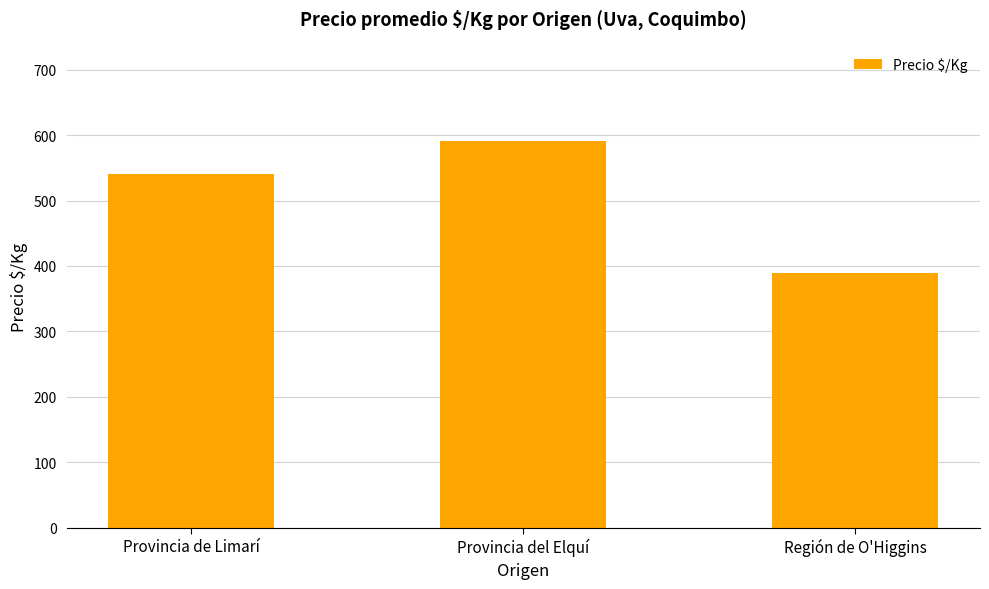

Which label corresponds to the largest value in the chart?

Provincia del Elquí